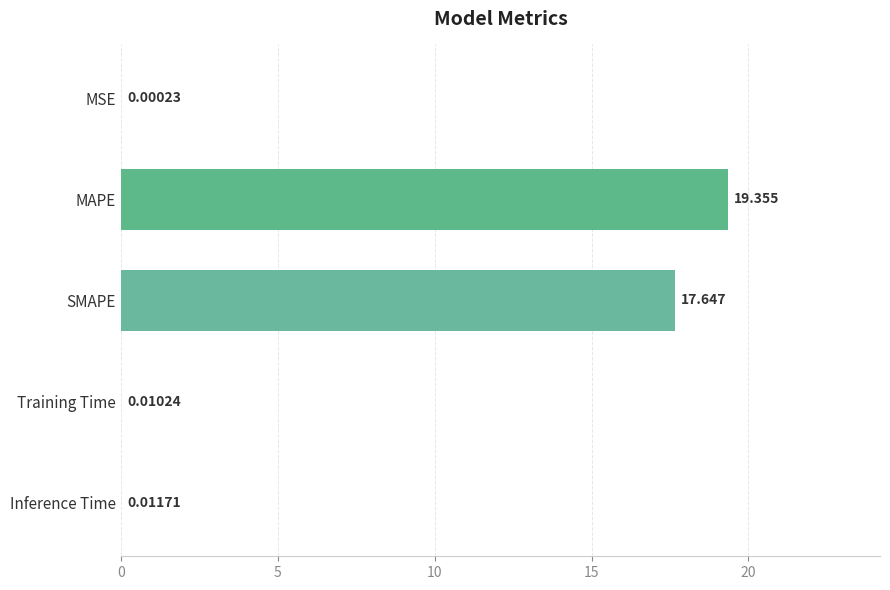

Between Training Time and MAPE, which is larger?

MAPE